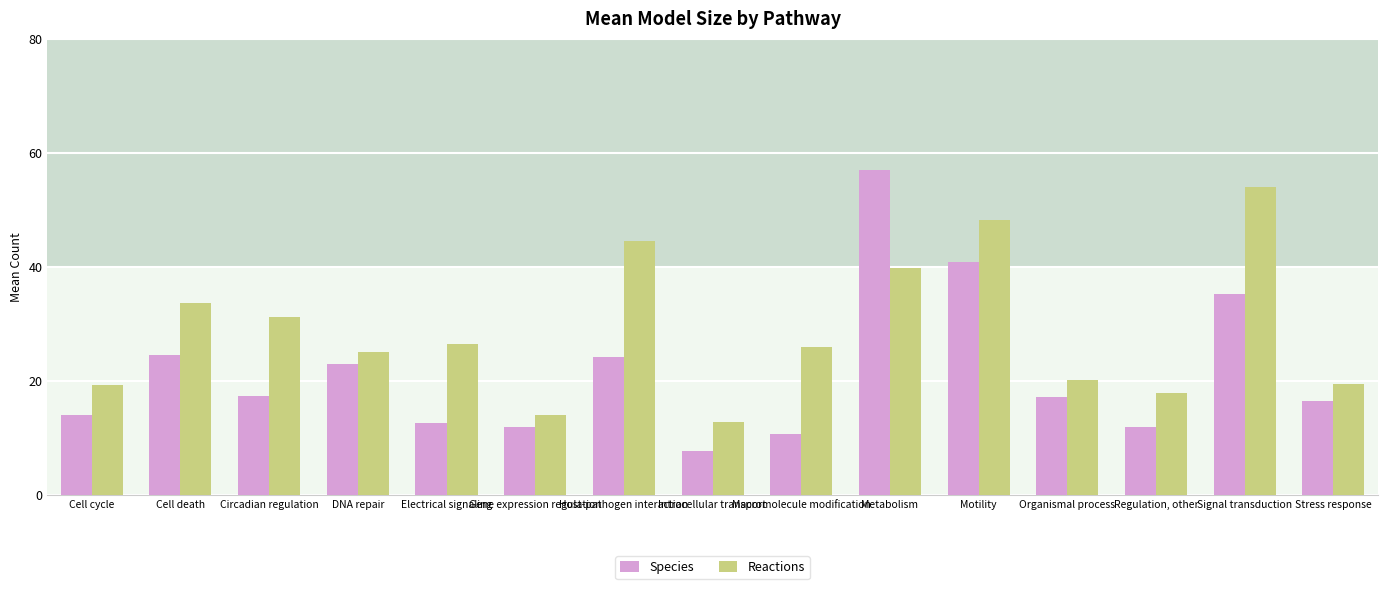

Where does the Species series first go above 17?

Cell death